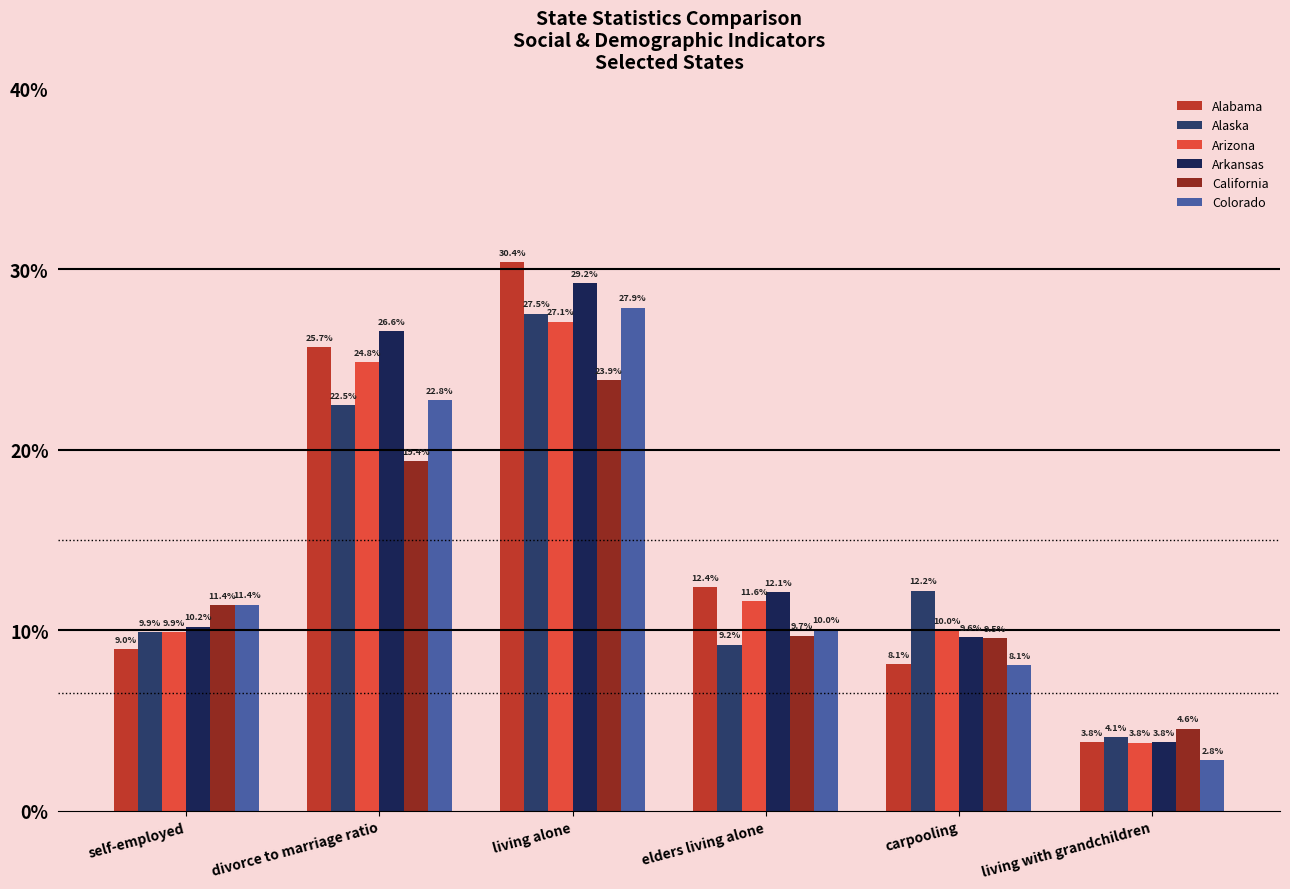

Which series has the largest range (max minus min)?

Alabama